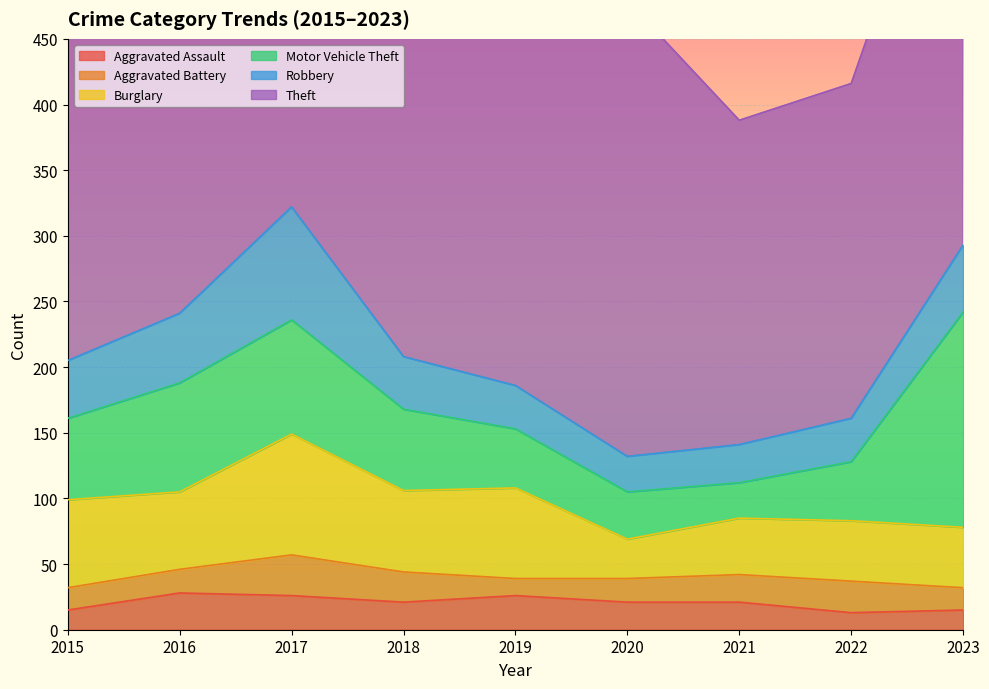

Which category has the lowest value in the Motor Vehicle Theft series?

2021